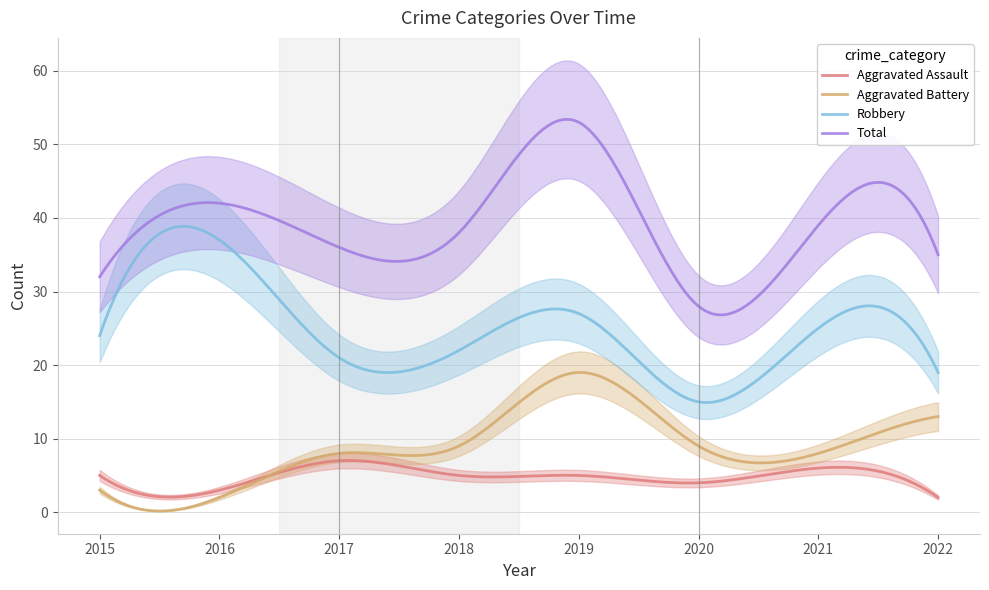

What is the maximum value shown in the chart?

53